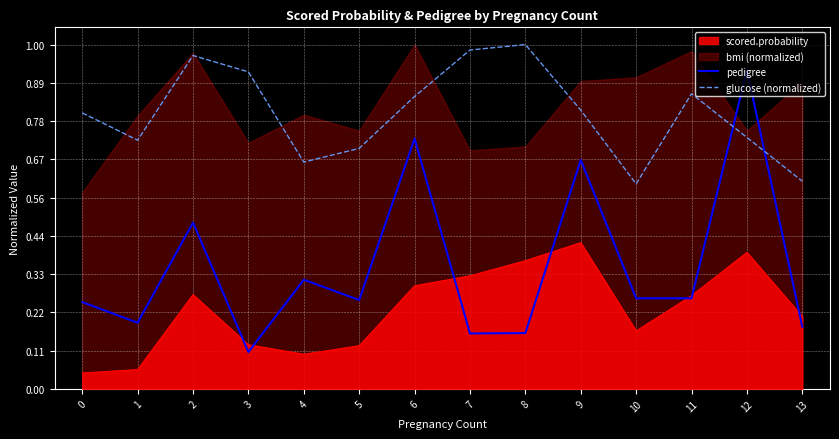

True or false: glucose (normalized) has a value of 1.8 at 8.

False